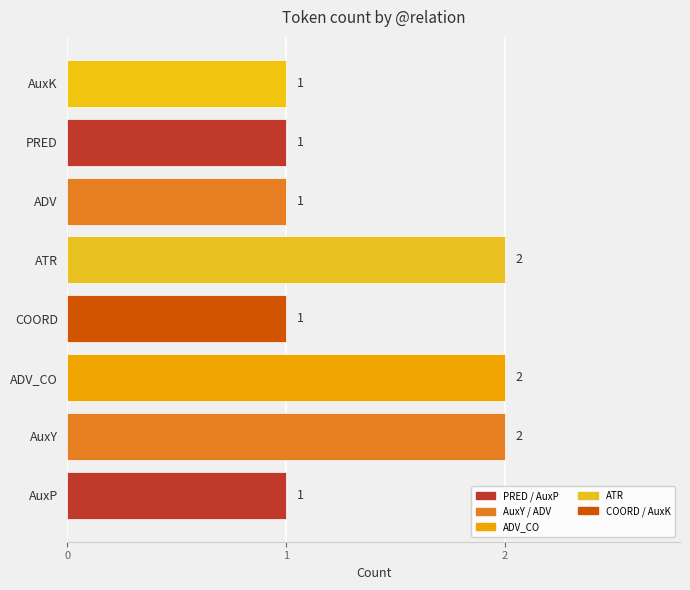

Reading top to bottom, transcribe all the data shown in this chart.

1	1	1	2	1	2	2	1